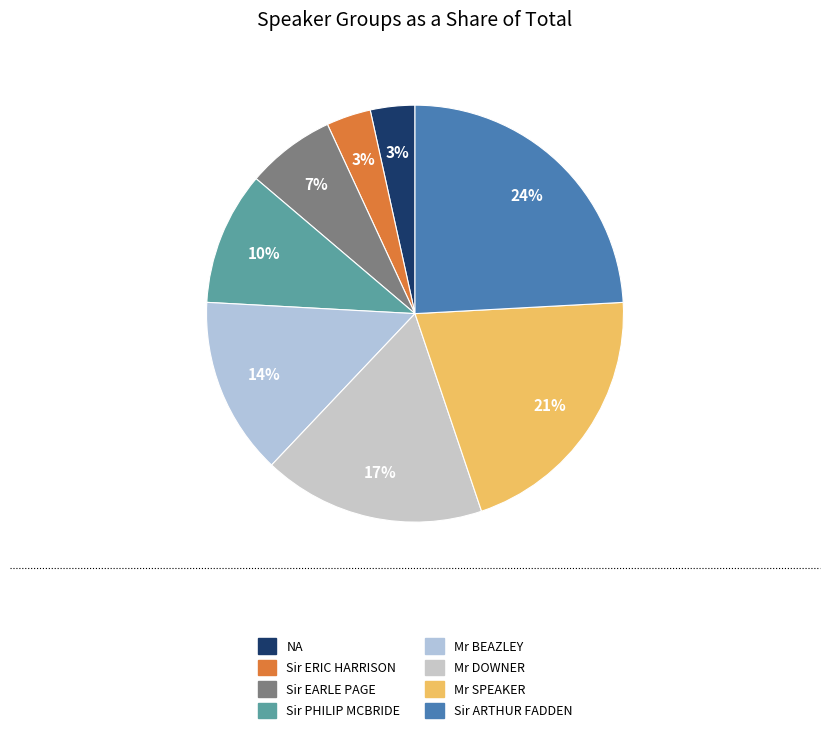

Which has a higher value, Sir ARTHUR FADDEN or Sir ERIC HARRISON?

Sir ARTHUR FADDEN